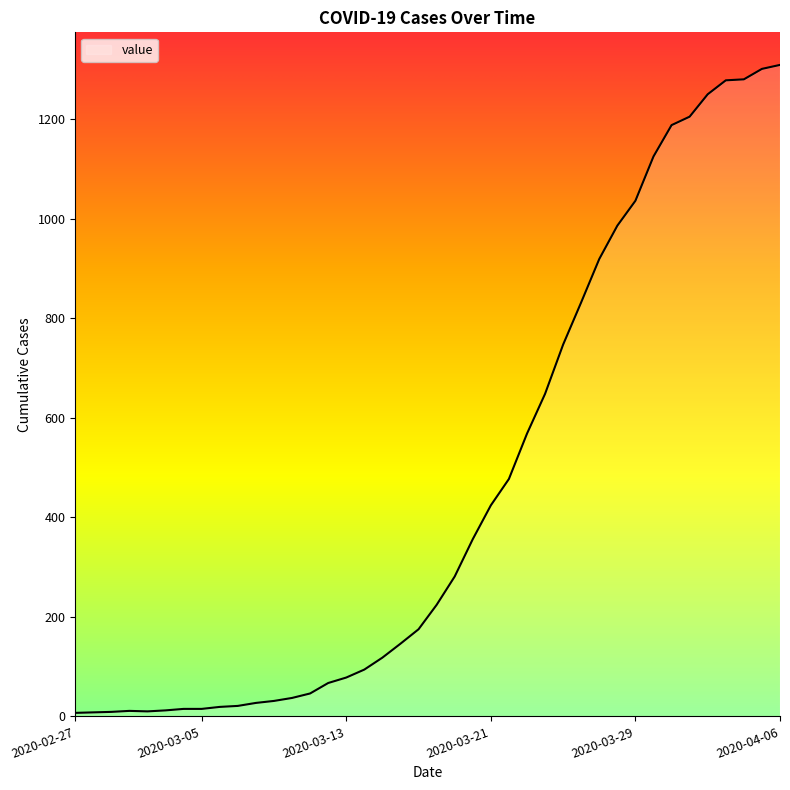

What is the maximum value shown in the chart?

1309